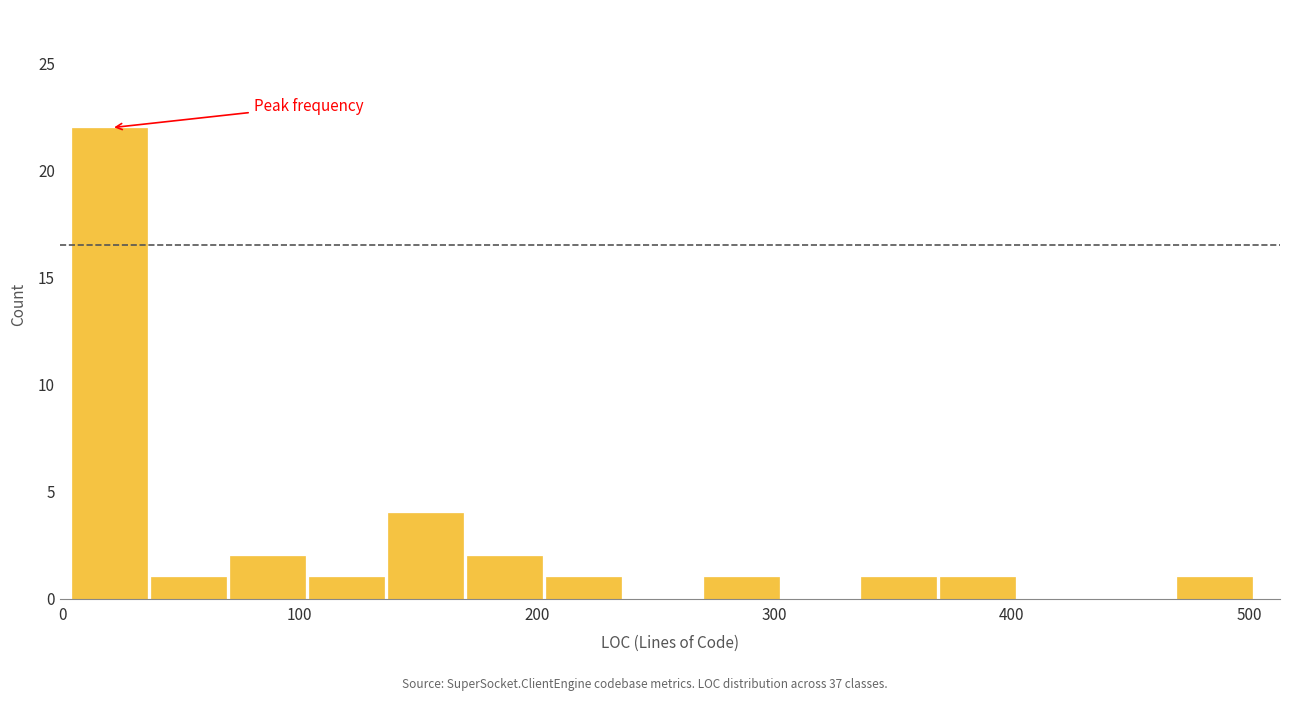

Around what value on the x-axis is the tallest bar? Give the approximate position of its centre, as read against the axis.

20